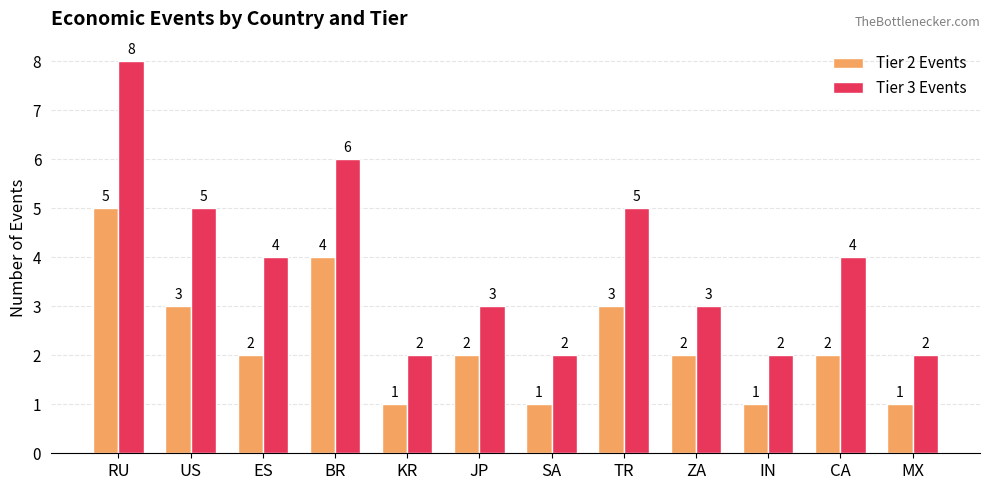

Is it true that Tier 3 Events equals 6 at BR?

True